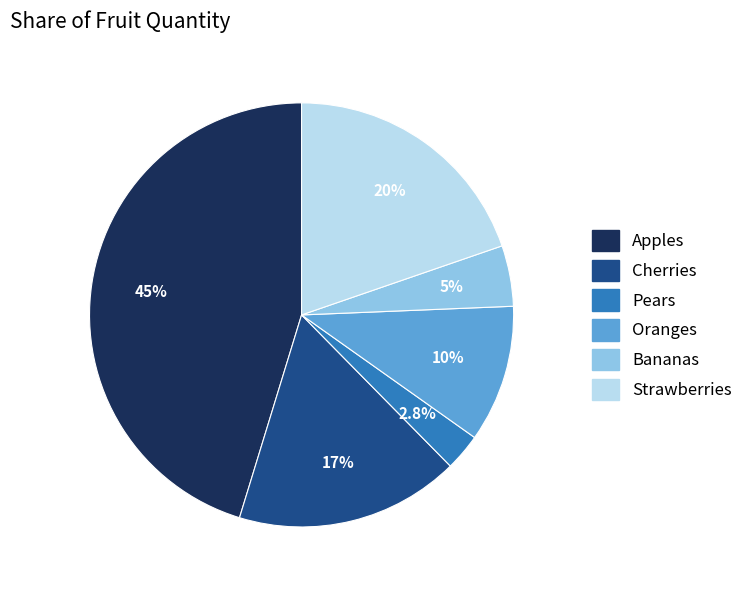

Which has a higher value, Strawberries or Bananas?

Strawberries